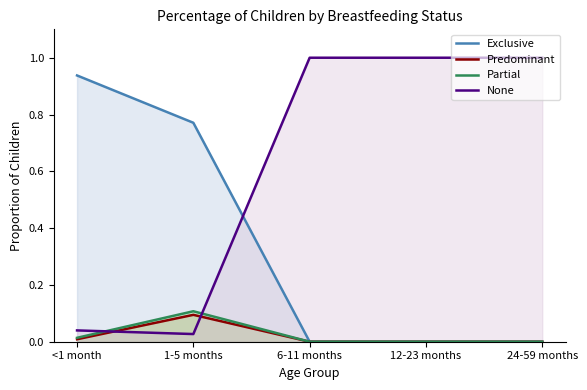

What position from the left is <1 month?

1